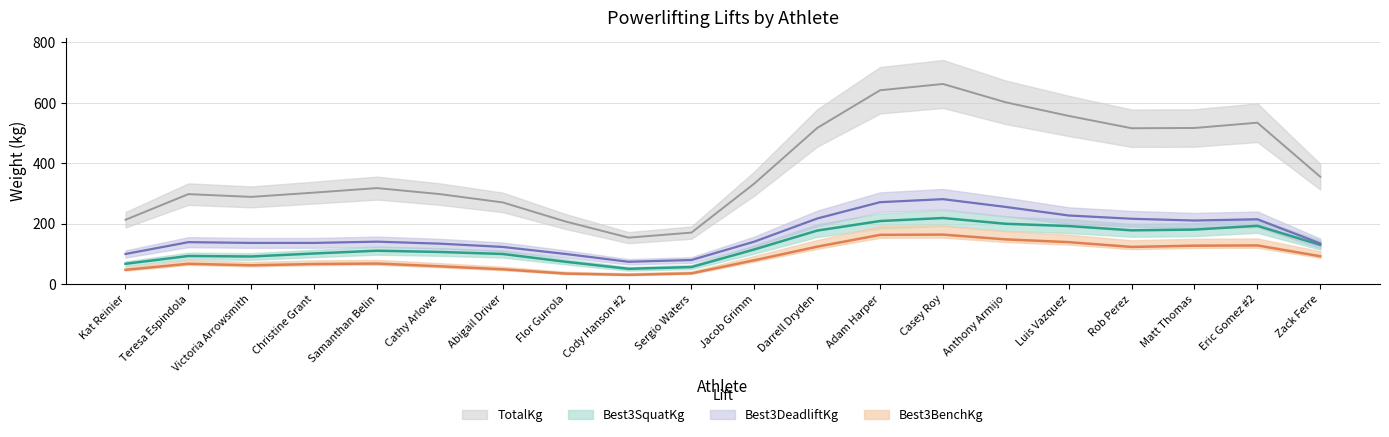

Where is the first local minimum for Best3DeadliftKg?

Victoria Arrowsmith